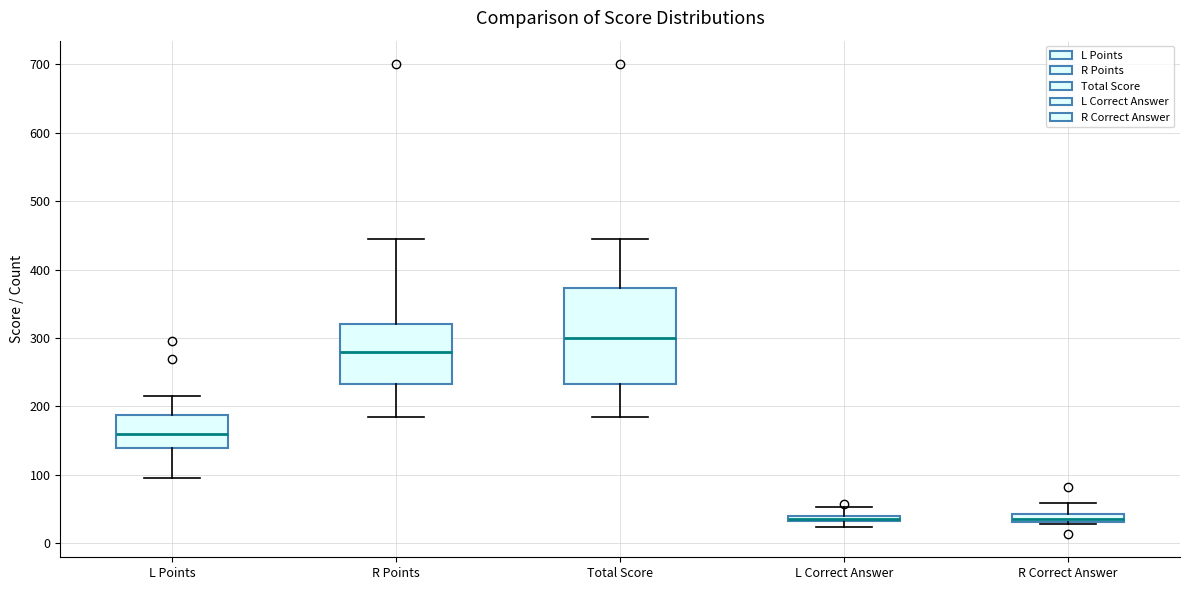

Where is the upper edge of the box for L Correct Answer on the y-axis? The values are not printed on the chart, so give them approximately, as read against the axis.

40